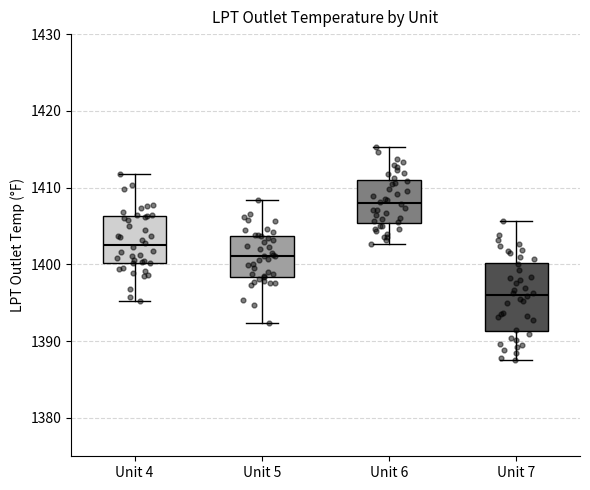

Which box is the tallest, from its lower edge to its upper edge?

Unit 7